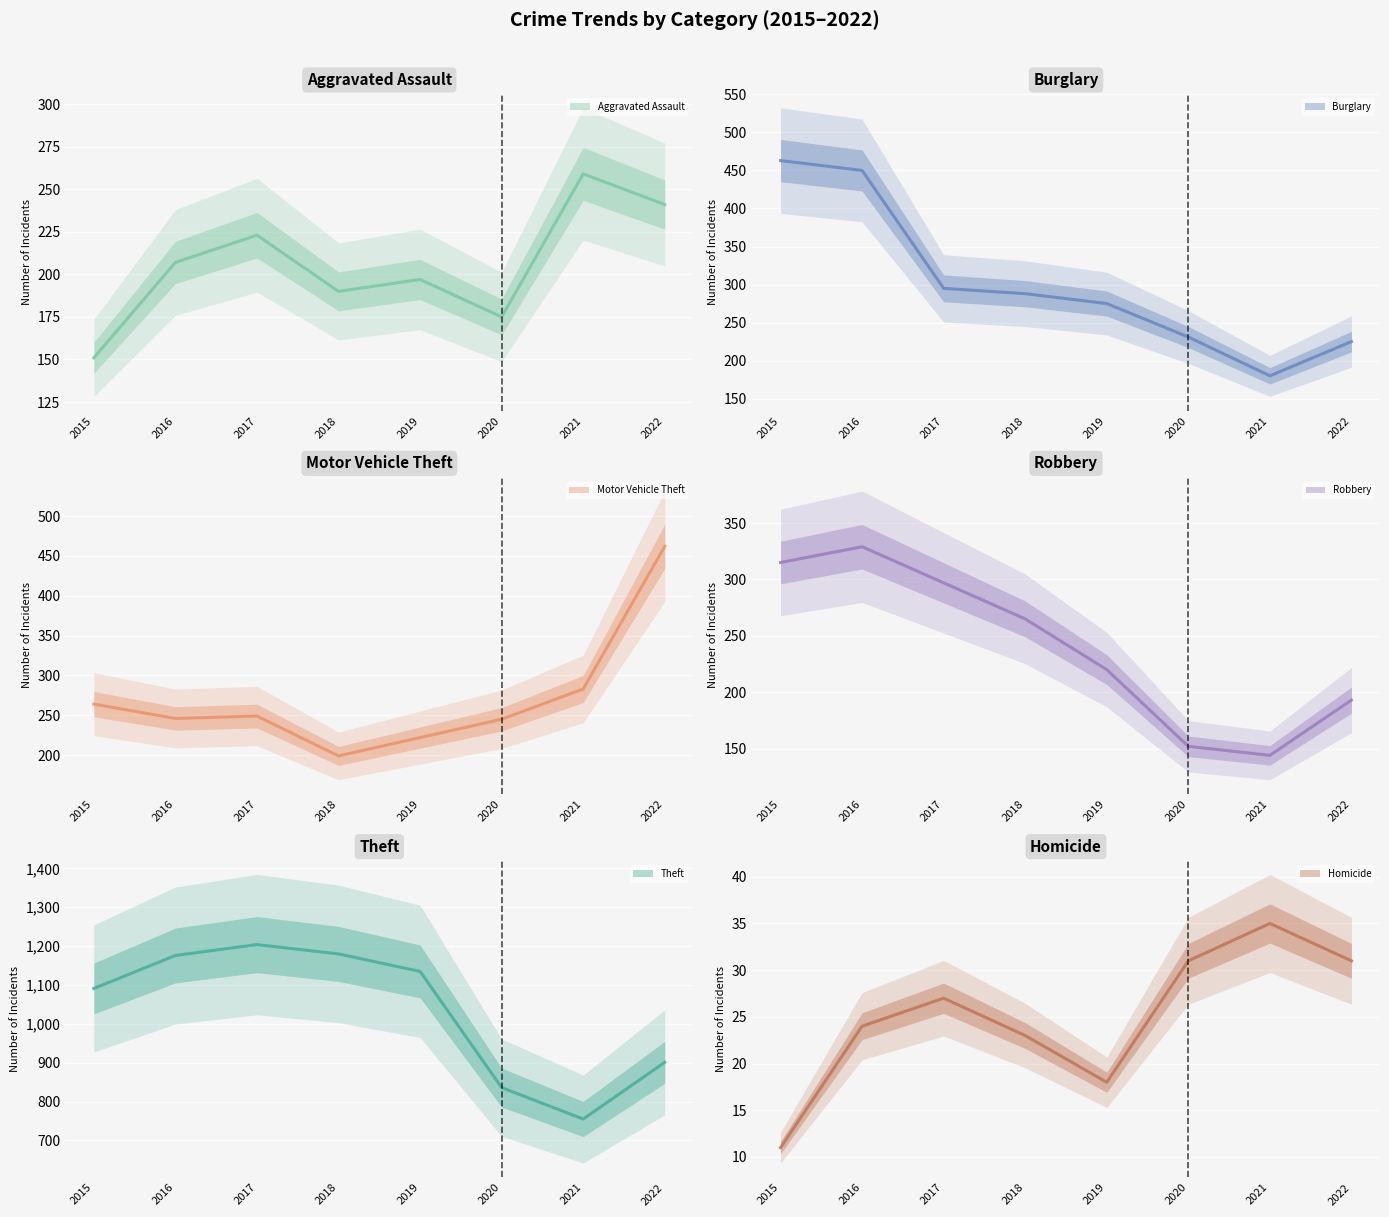

Reading right to left, list all the values displayed in this chart.

Aggravated Assault: 2022=241	2021=259	2020=175	2019=197	2018=190	2017=223	2016=207	2015=151
Burglary: 2022=225	2021=180	2020=231	2019=275	2018=288	2017=295	2016=450	2015=463
Motor Vehicle Theft: 2022=462	2021=283	2020=245	2019=222	2018=199	2017=249	2016=246	2015=264
Robbery: 2022=193	2021=144	2020=152	2019=220	2018=265	2017=297	2016=329	2015=315
Theft: 2022=901	2021=755	2020=836	2019=1135	2018=1180	2017=1204	2016=1176	2015=1091
Homicide: 2022=31	2021=35	2020=31	2019=18	2018=23	2017=27	2016=24	2015=11